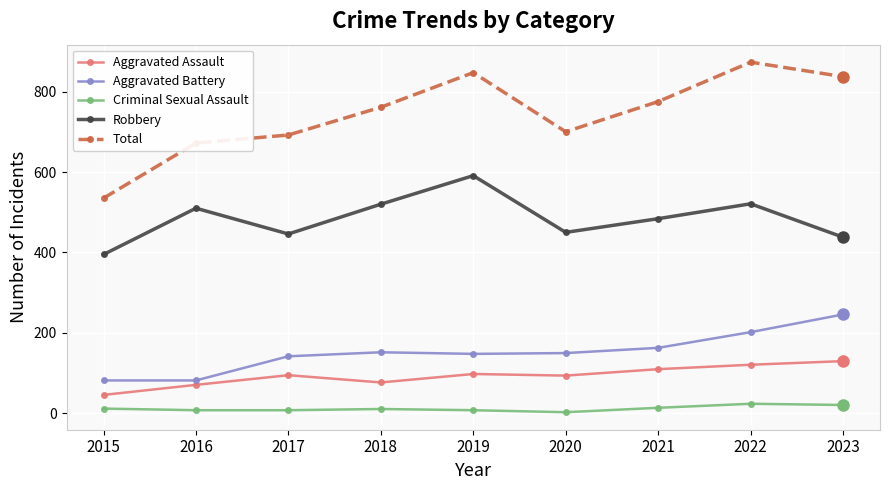

How many interior local peaks does the Robbery series have?

3